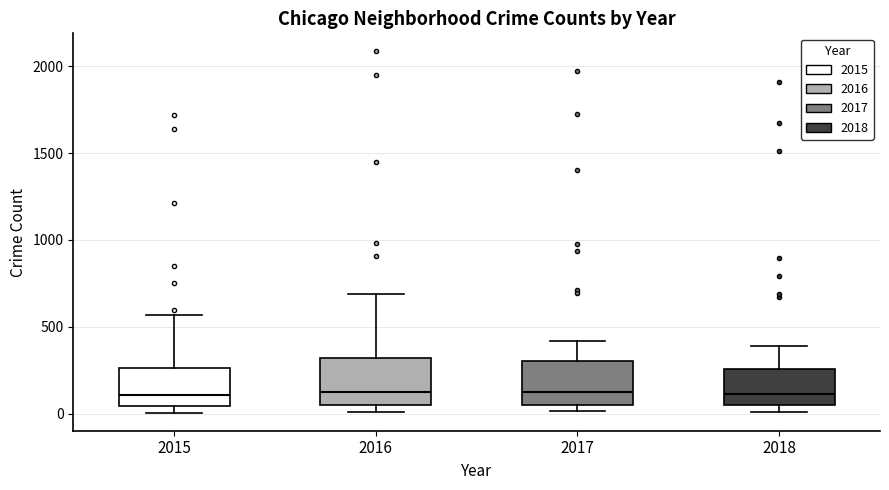

Where does the upper whisker of the box at x = 2015 end on the y-axis? The values are not printed on the chart, so give them approximately, as read against the axis.

550